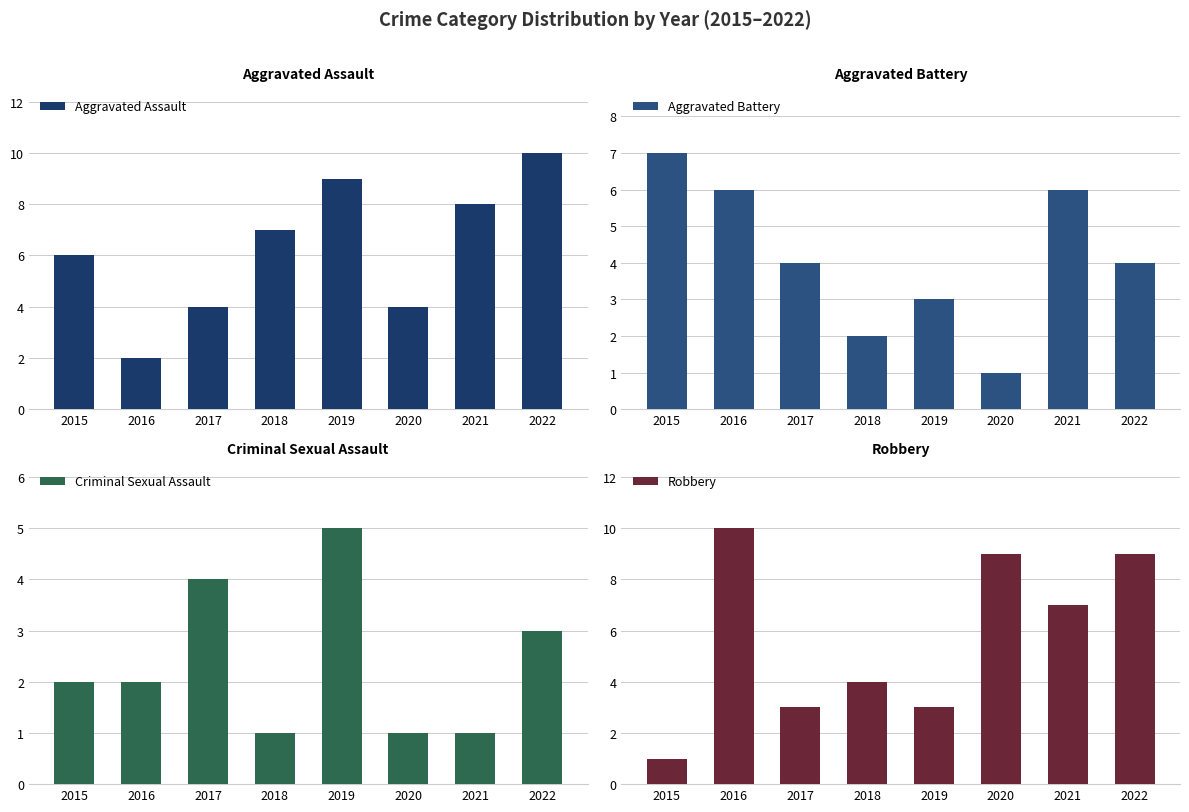

Are the bars grouped side by side (vs. stacked)?

Yes